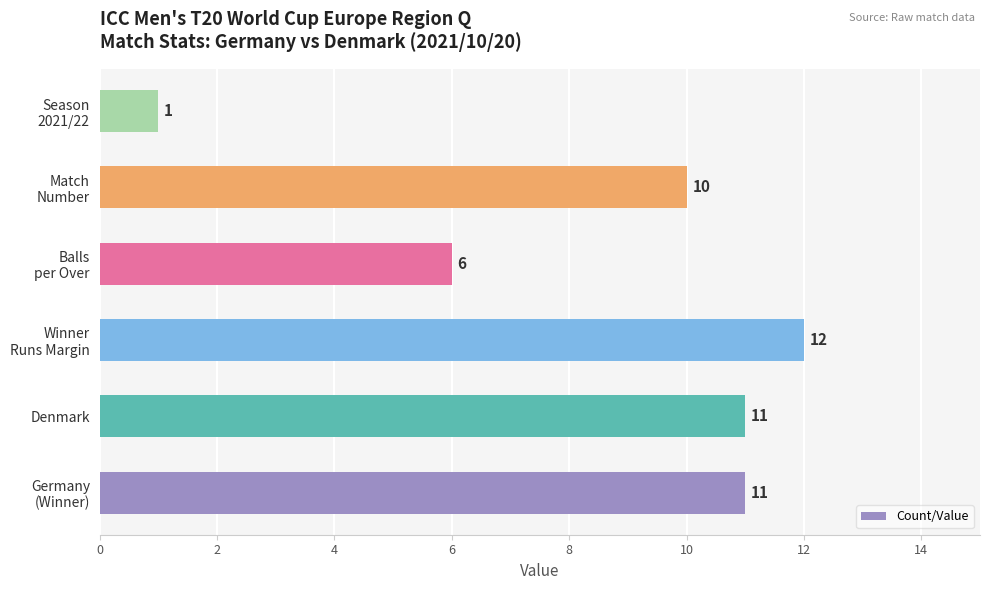

Which category has the lowest value across all series?

Season
2021/22